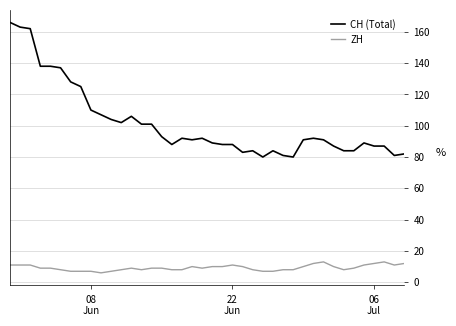

Which series has the largest total across all categories?

CH (Total)